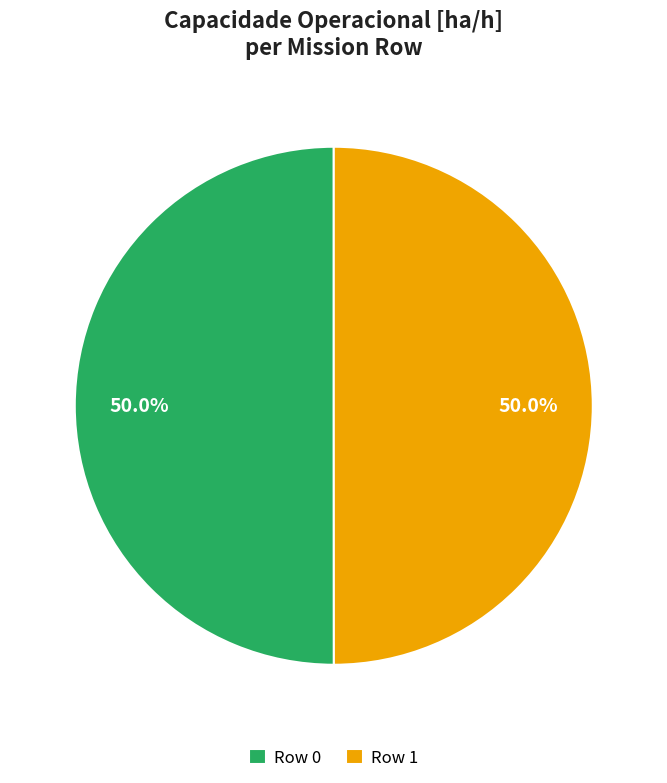

What percentage is the Row 1 slice, to the nearest percent?

50%